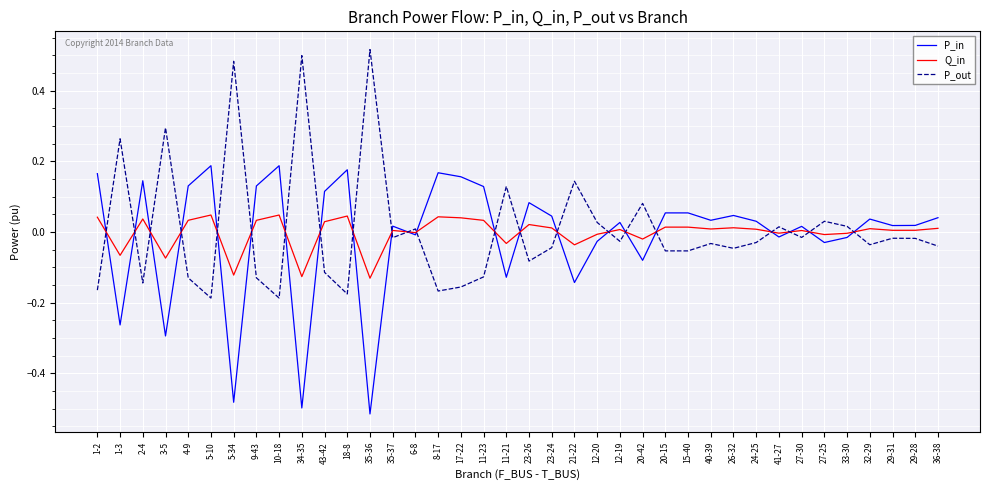

At which label does P_in reach its minimum?

35-36